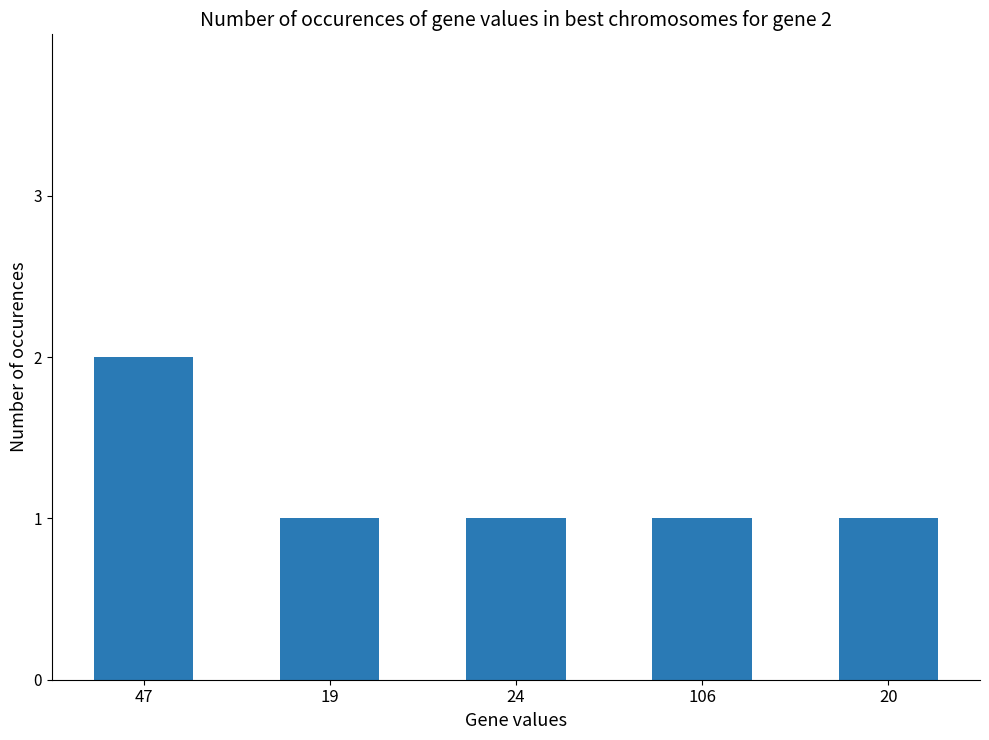

The chart shows a value of 2 at 47. True or false?

True